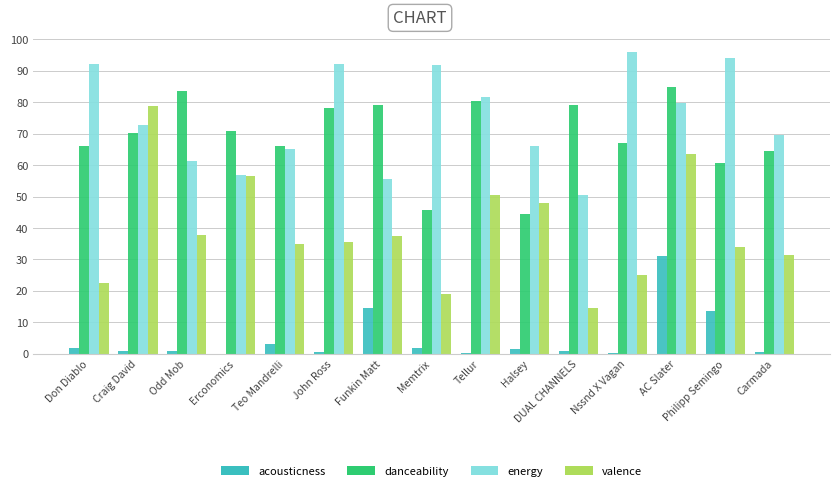

What is the sum of all danceability values?

1040.3